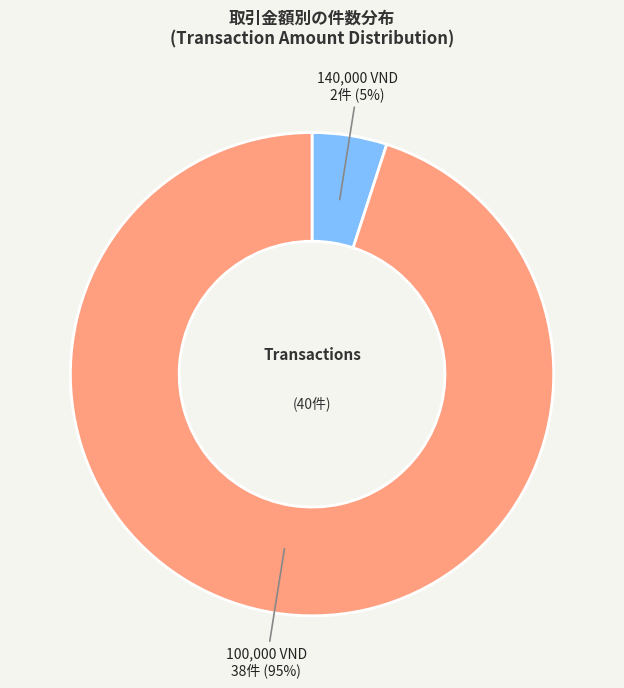

Is there a majority slice in this chart?

Yes